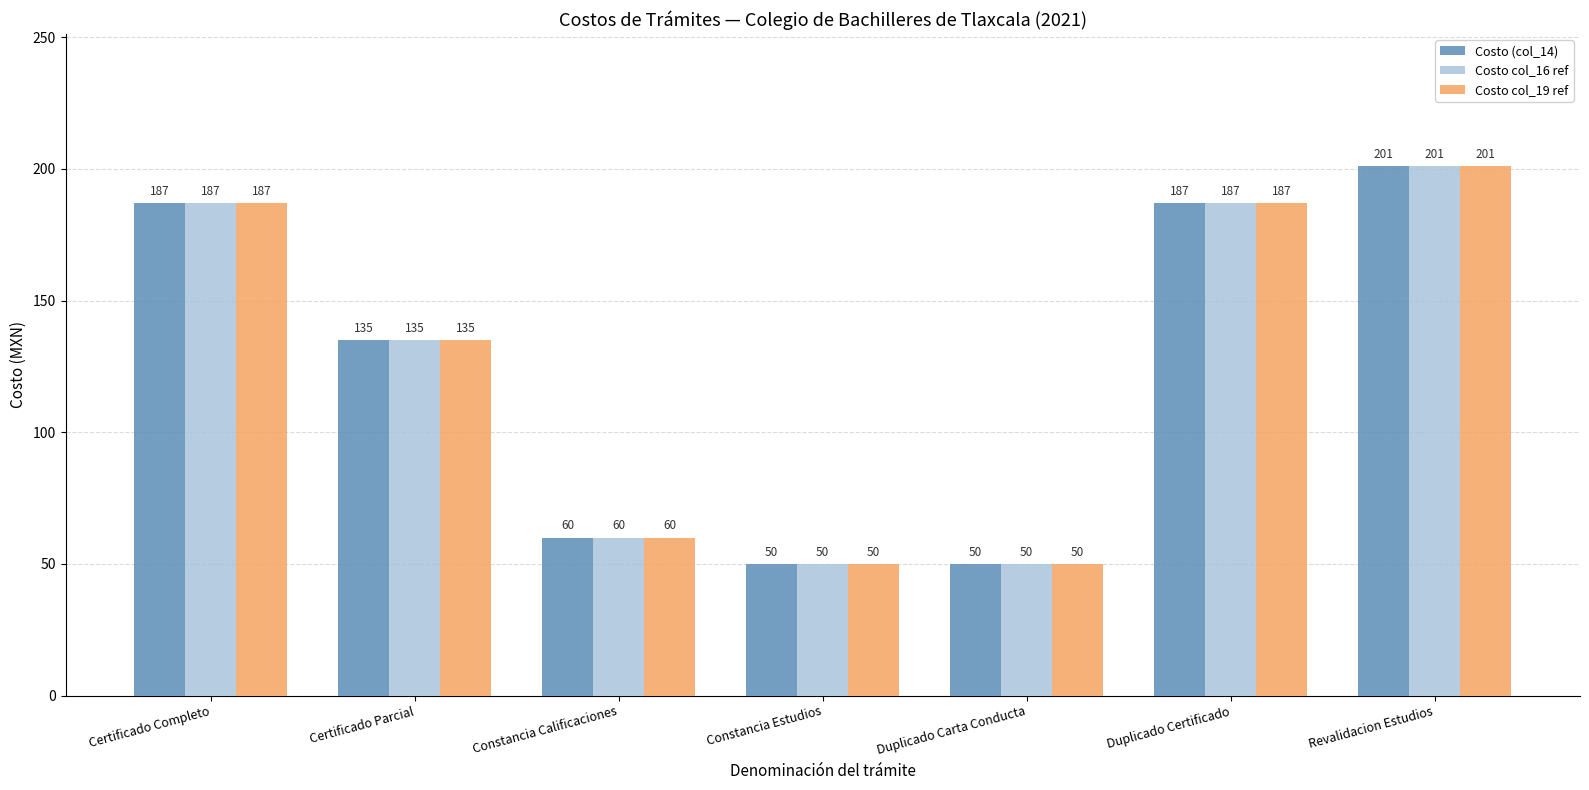

What is the label of the 4th bar from the right?

Constancia Estudios